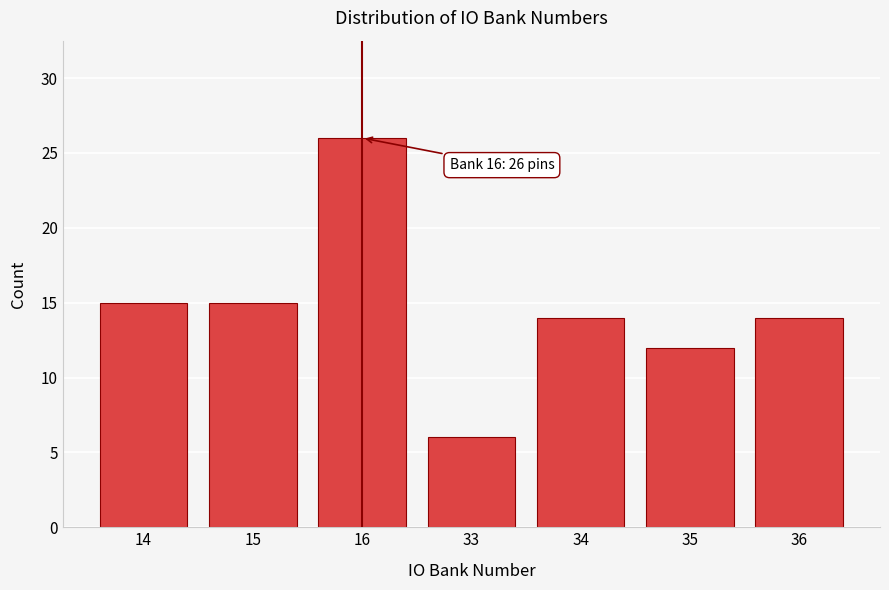

Reading left to right, extract all data points from this chart.

15	15	26	6	14	12	14